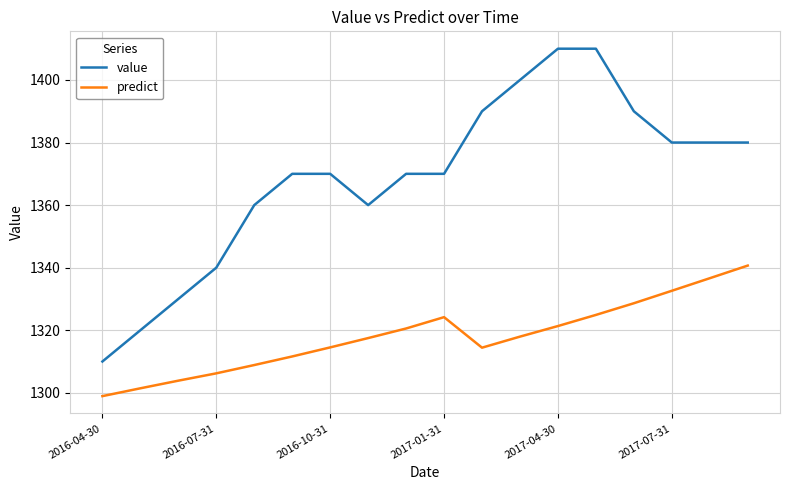

What is the greatest value displayed?

1410.0